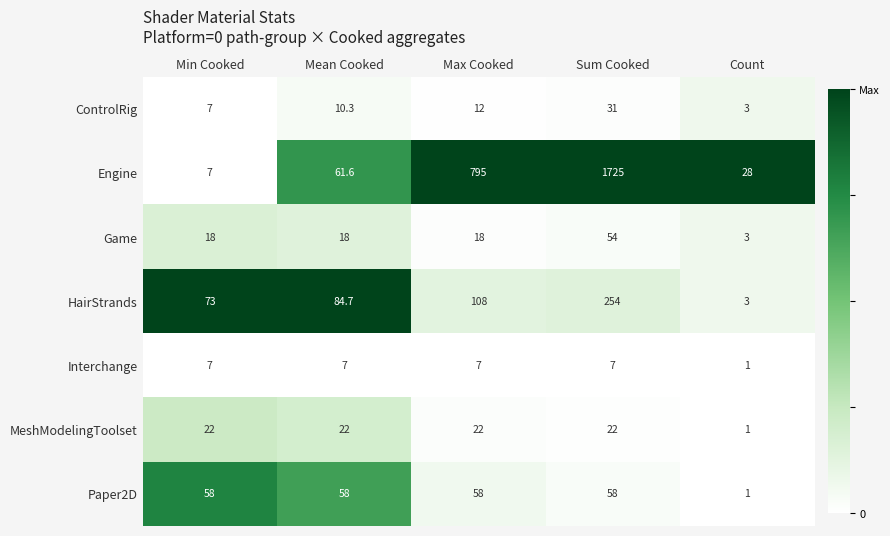

True or false: Interchange has a value of 10.4 at Mean Cooked.

False